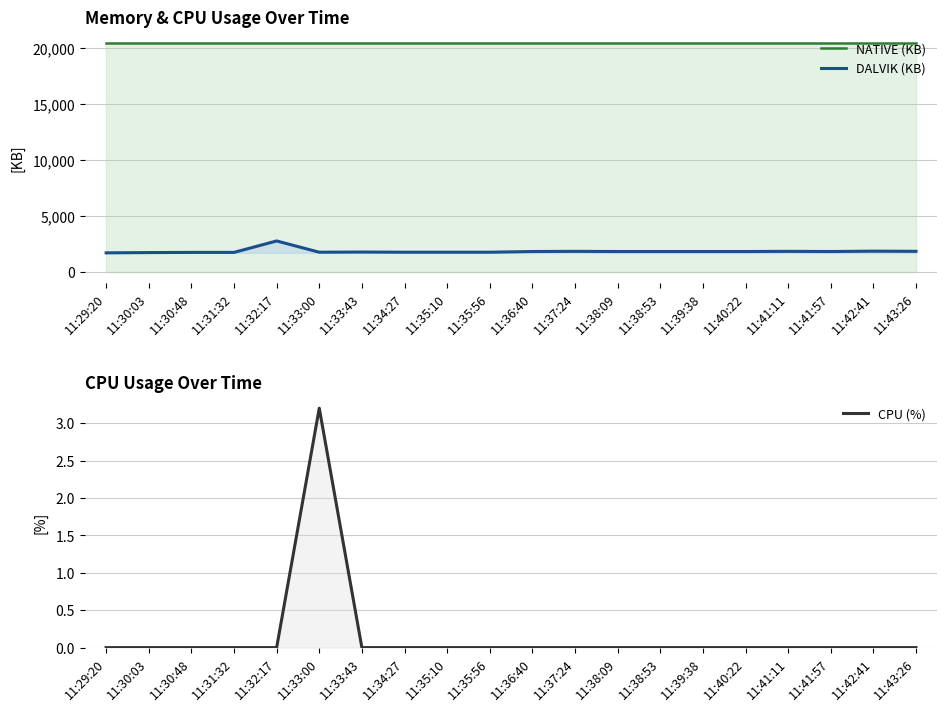

Reading left to right, extract all data points from this chart.

NATIVE (KB): 20480.0	20480.0	20480.0	20480.0	20480.0	20480.0	20480.0	20480.0	20480.0	20480.0	20480.0	20480.0	20480.0	20480.0	20480.0	20480.0	20480.0	20480.0	20480.0	20480.0
DALVIK (KB): 1681.0	1705.0	1722.0	1722.0	2748.0	1738.0	1754.0	1738.0	1738.0	1738.0	1801.0	1817.0	1801.0	1801.0	1801.0	1801.0	1817.0	1801.0	1833.0	1819.0
CPU (%): 0.0	0.0	0.0	0.0	0.0	3.2	0.0	0.0	0.0	0.0	0.0	0.0	0.0	0.0	0.0	0.0	0.0	0.0	0.0	0.0